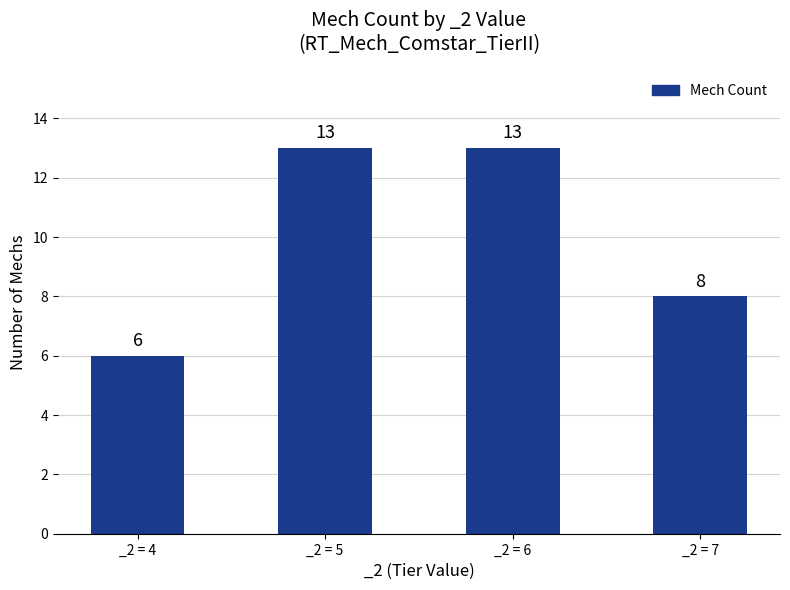

What is the sum of the values at _2 = 4 and _2 = 6?

19